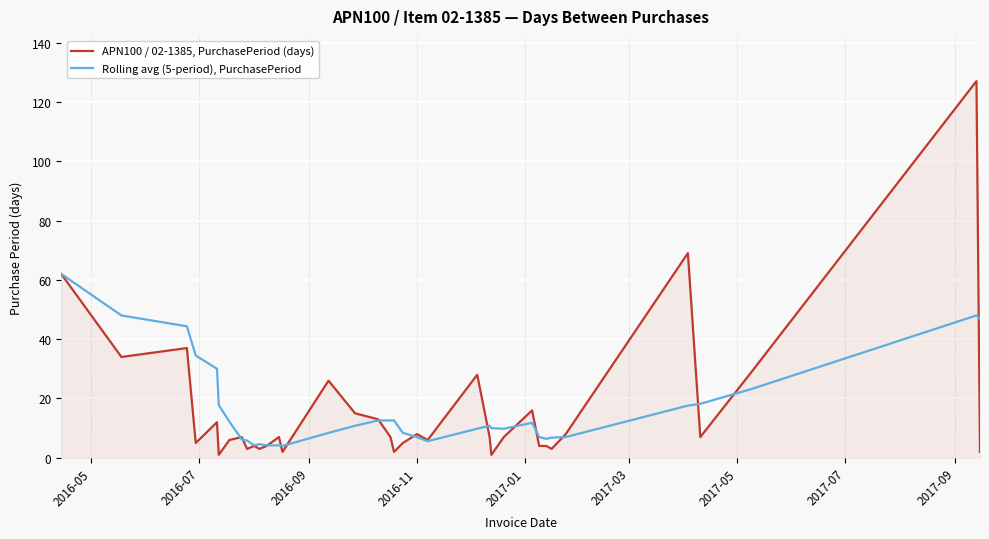

What is the maximum value for APN100 / 02-1385, PurchasePeriod (days)?

127.0